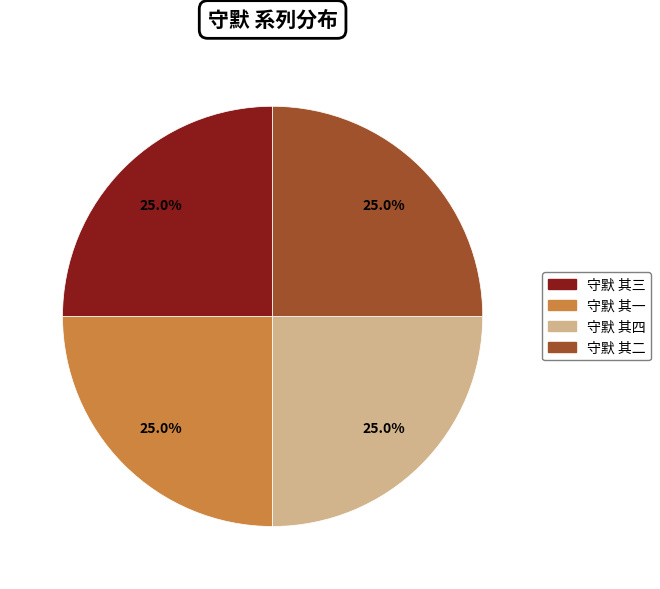

What is the total percentage of 守默 其四 and 守默 其三?

50.0%